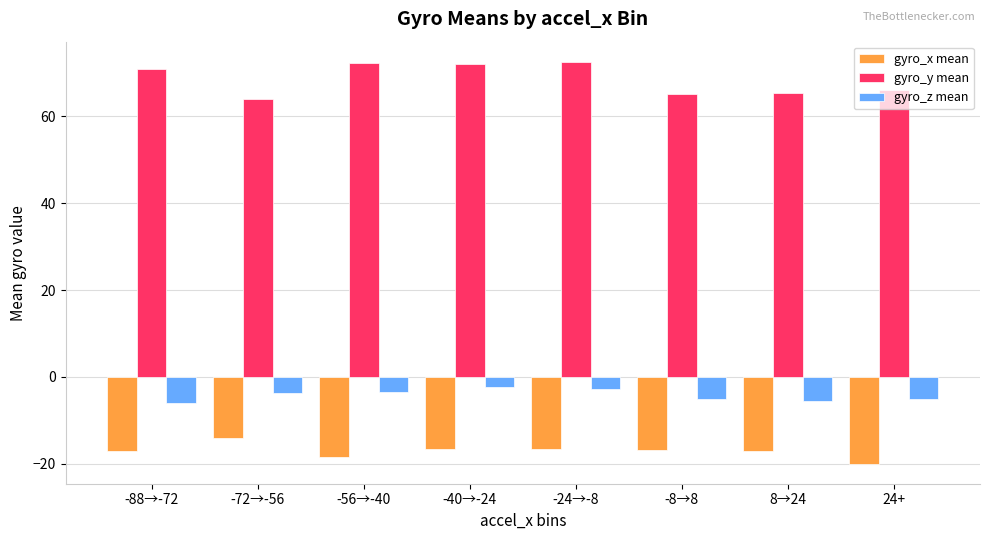

What are all the series names shown in the legend?

gyro_x mean, gyro_y mean, gyro_z mean